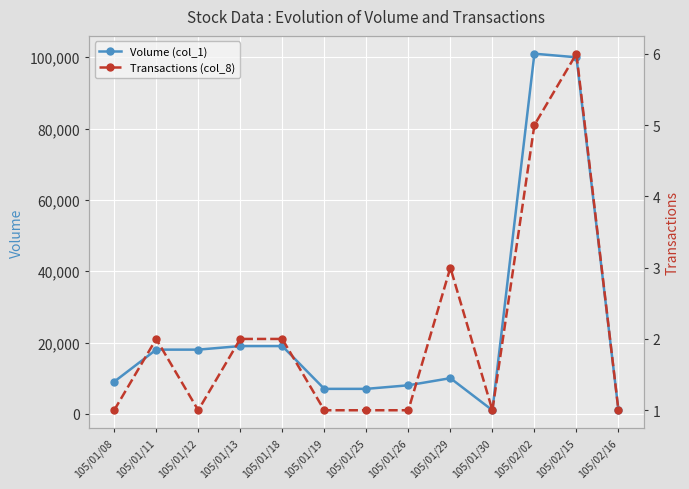

Which series has the widest spread of values?

Volume (col_1)